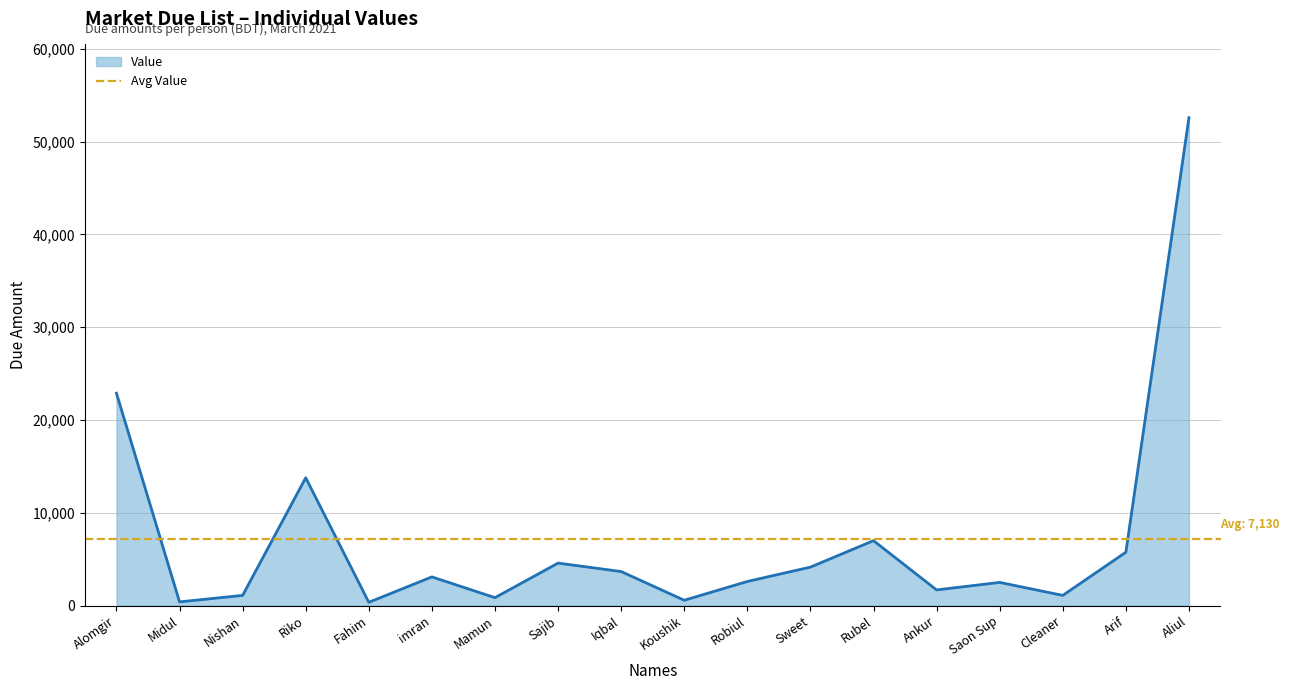

What is the label of the 16th point from the left?

Cleaner